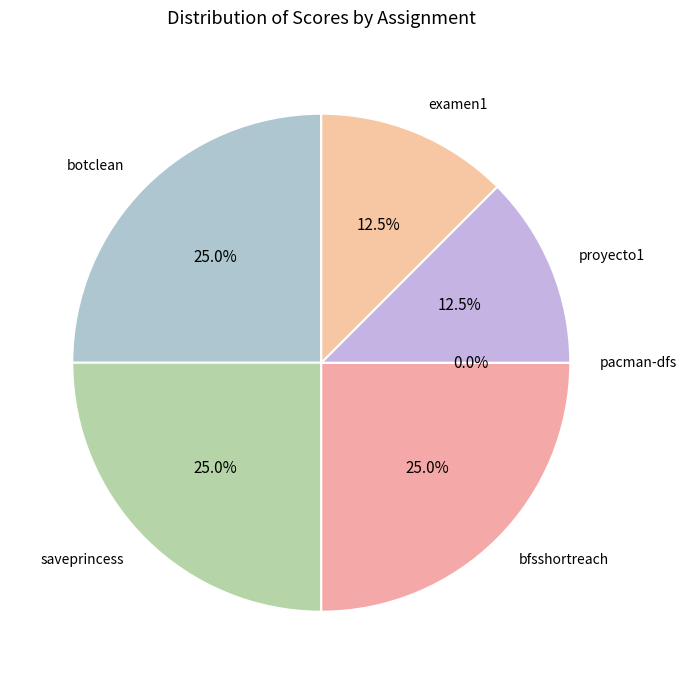

Is it true that proyecto1 is 12% of the pie?

True